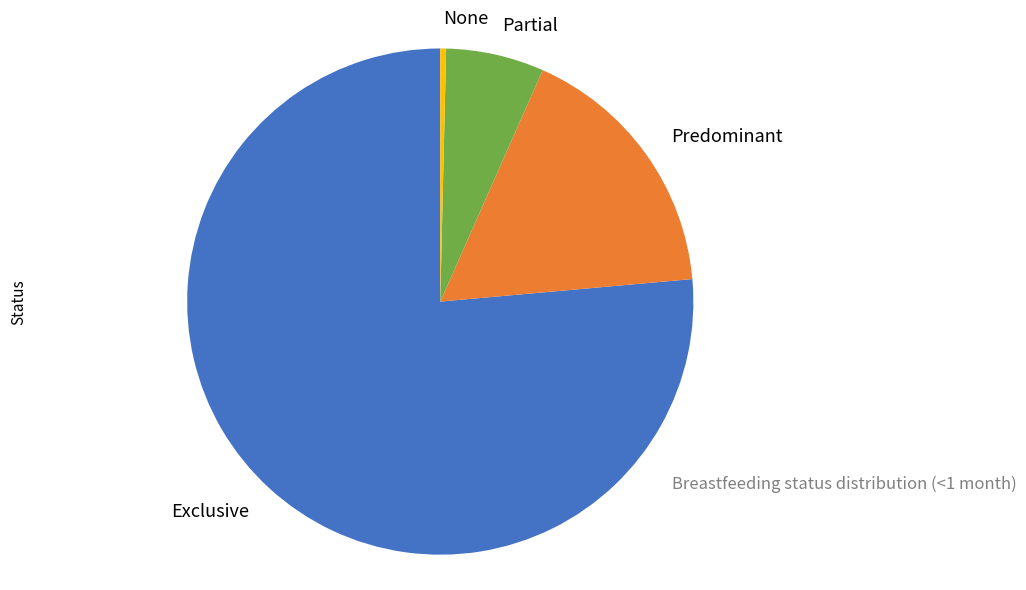

Is there any slice that represents more than half of the pie?

Yes